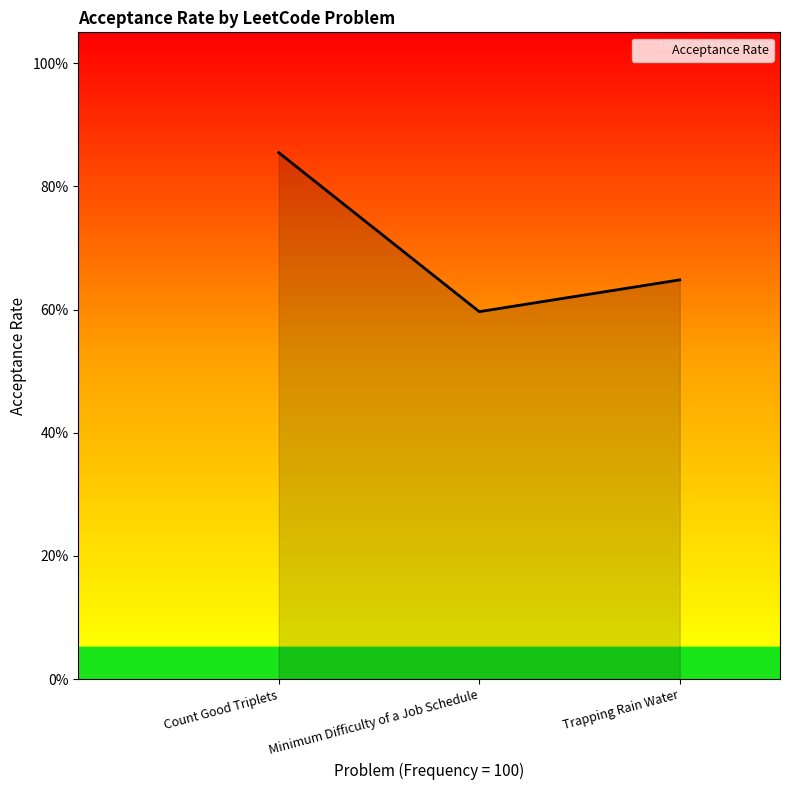

Does the chart have visible grid lines?

No